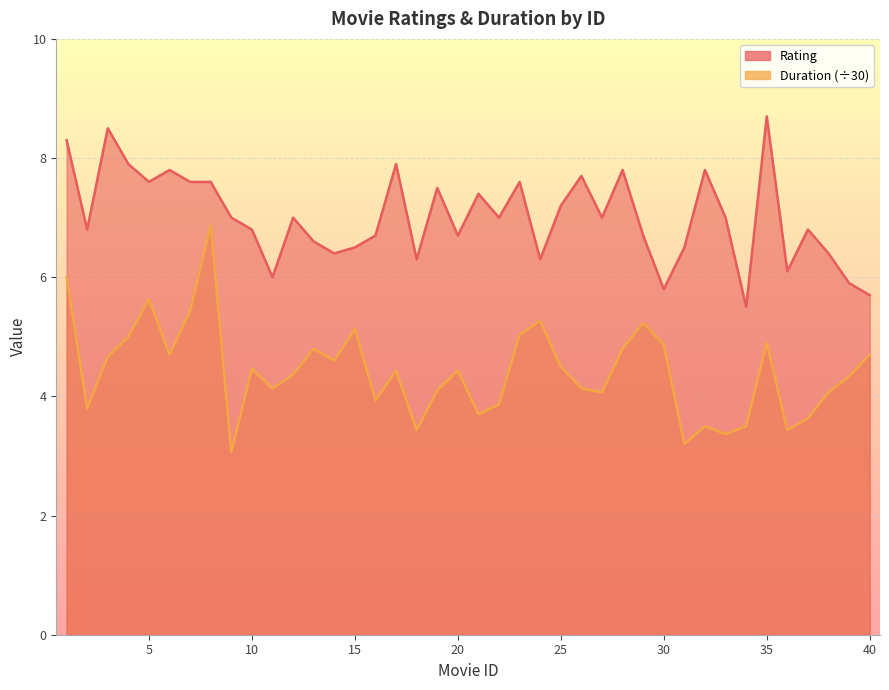

At which category is the sum across all series the highest?

8